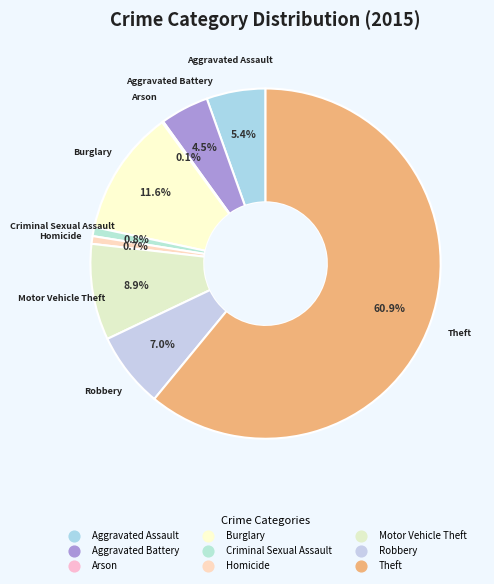

The Aggravated Assault slice represents 1% of the pie. True or false?

False